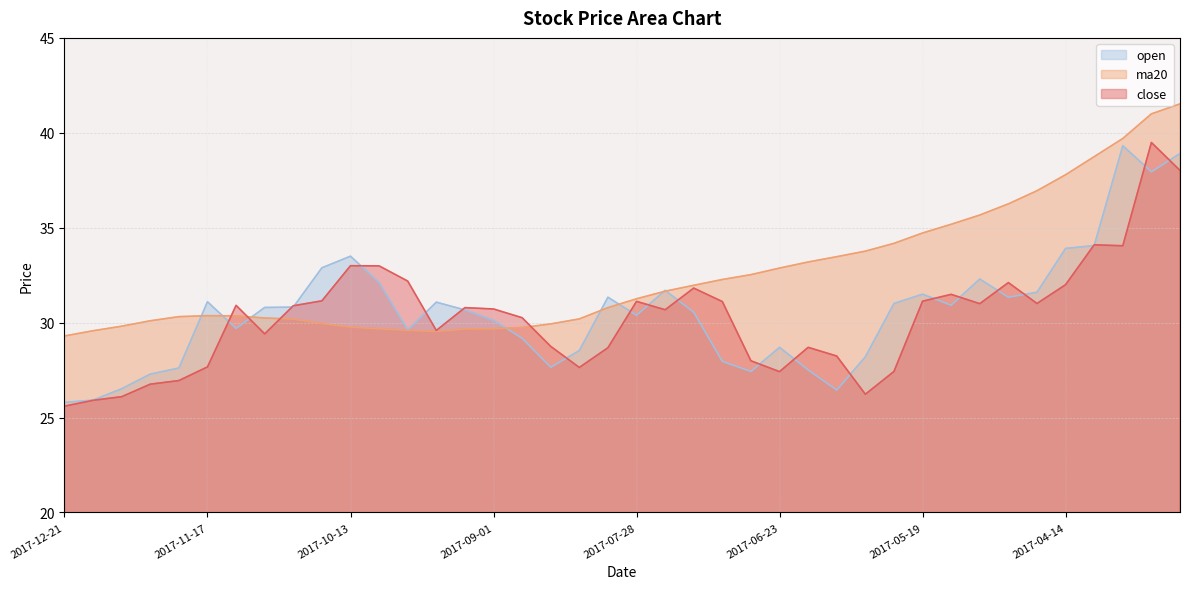

Where do open and ma20 first cross each other?

2017-11-24 and 2017-11-17